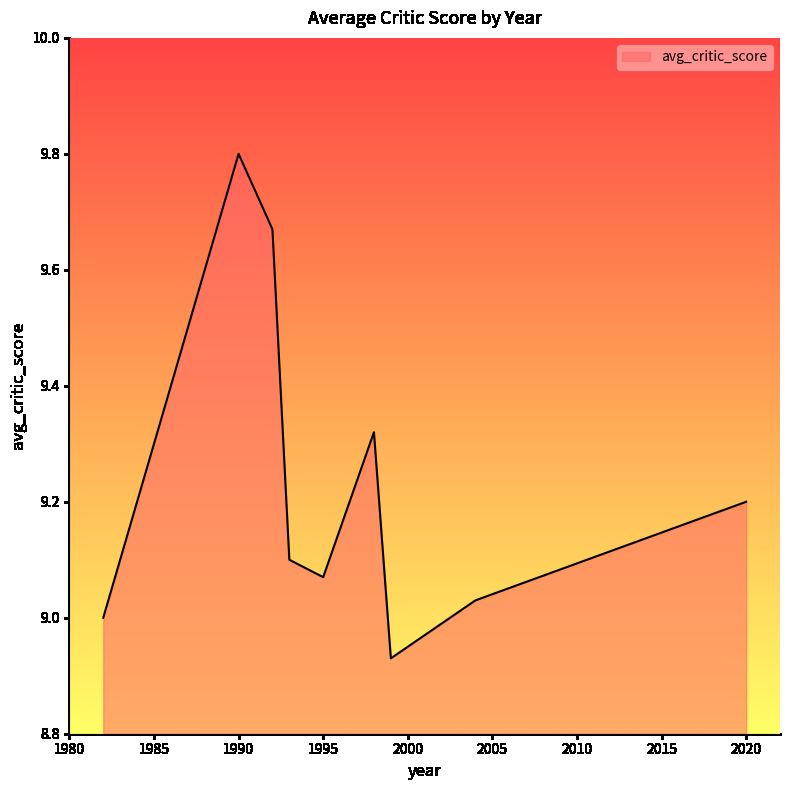

What is the difference between the maximum and minimum values?

0.9